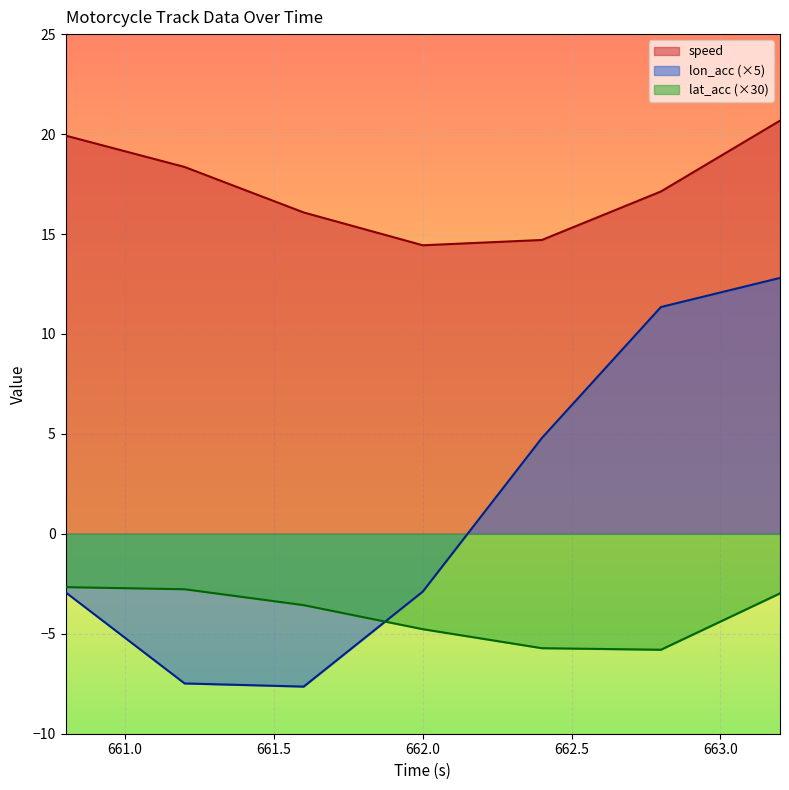

The lon_acc series shows -1.2 at 660.8. True or false?

False